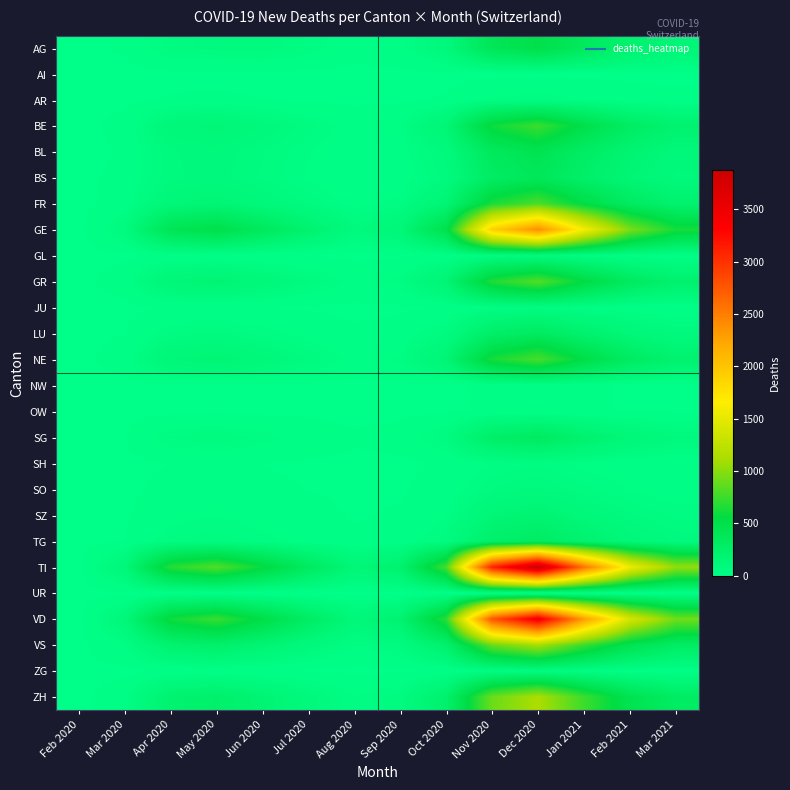

What is the maximum value shown in the chart?

3875